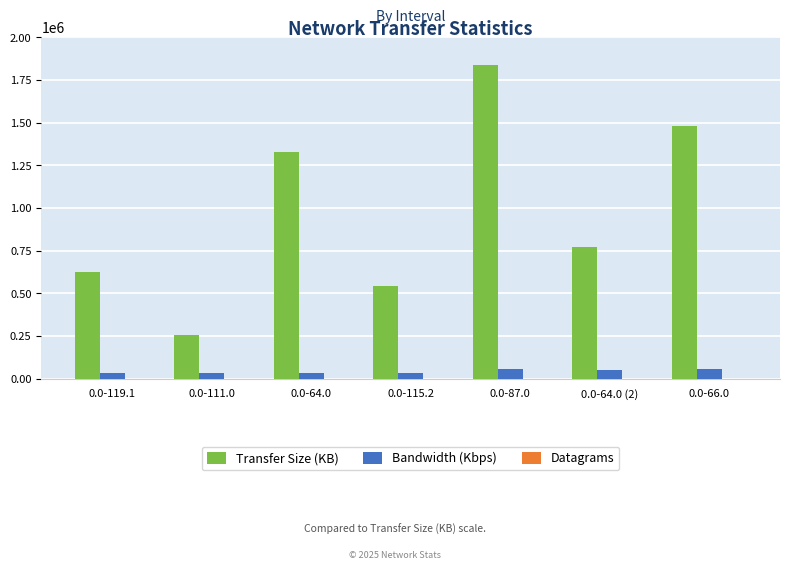

Which series has the largest total across all categories?

Transfer Size (KB)